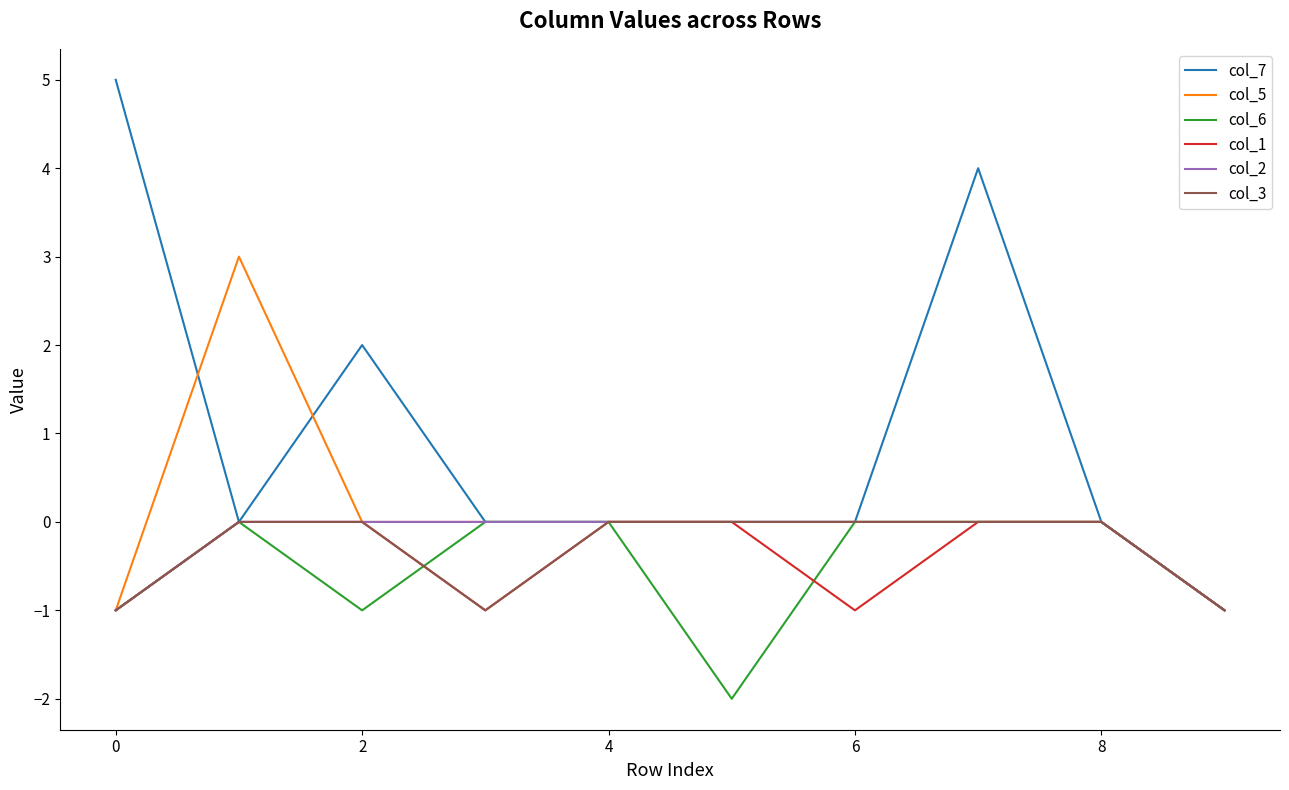

Which series has the largest total across all categories?

col_7